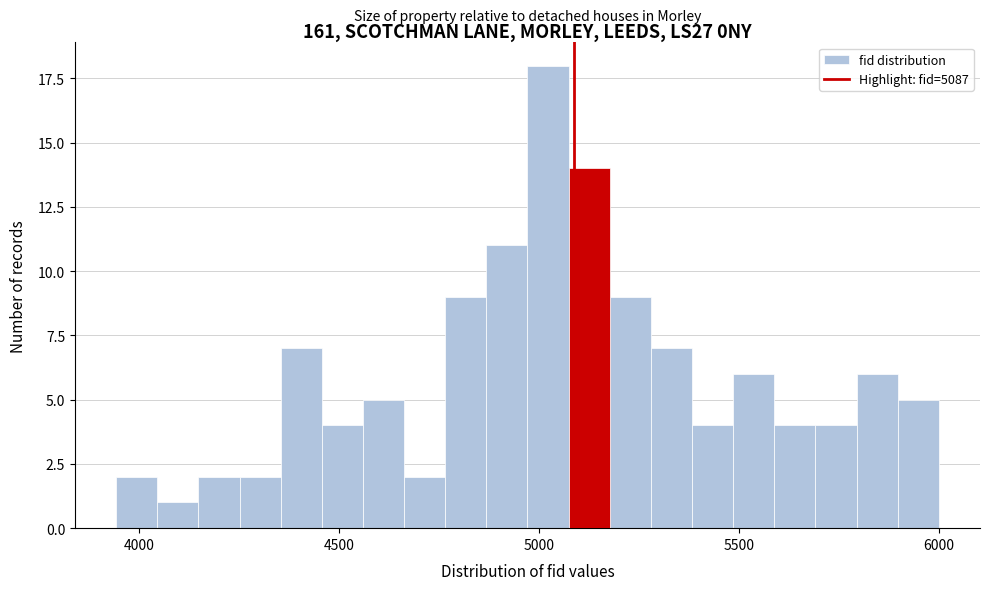

Read against the x-axis, roughly where is the centre of the tallest bar?

5000